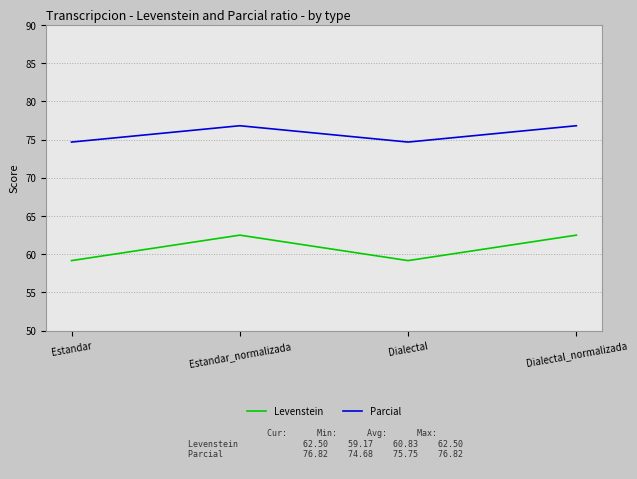

Which series changed the most between Estandar and Dialectal_normalizada?

Levenstein